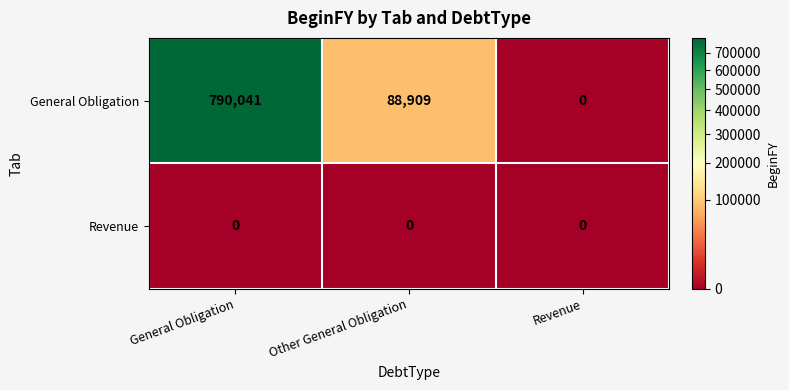

What is the difference between the maximum and minimum values in the General Obligation series?

790041